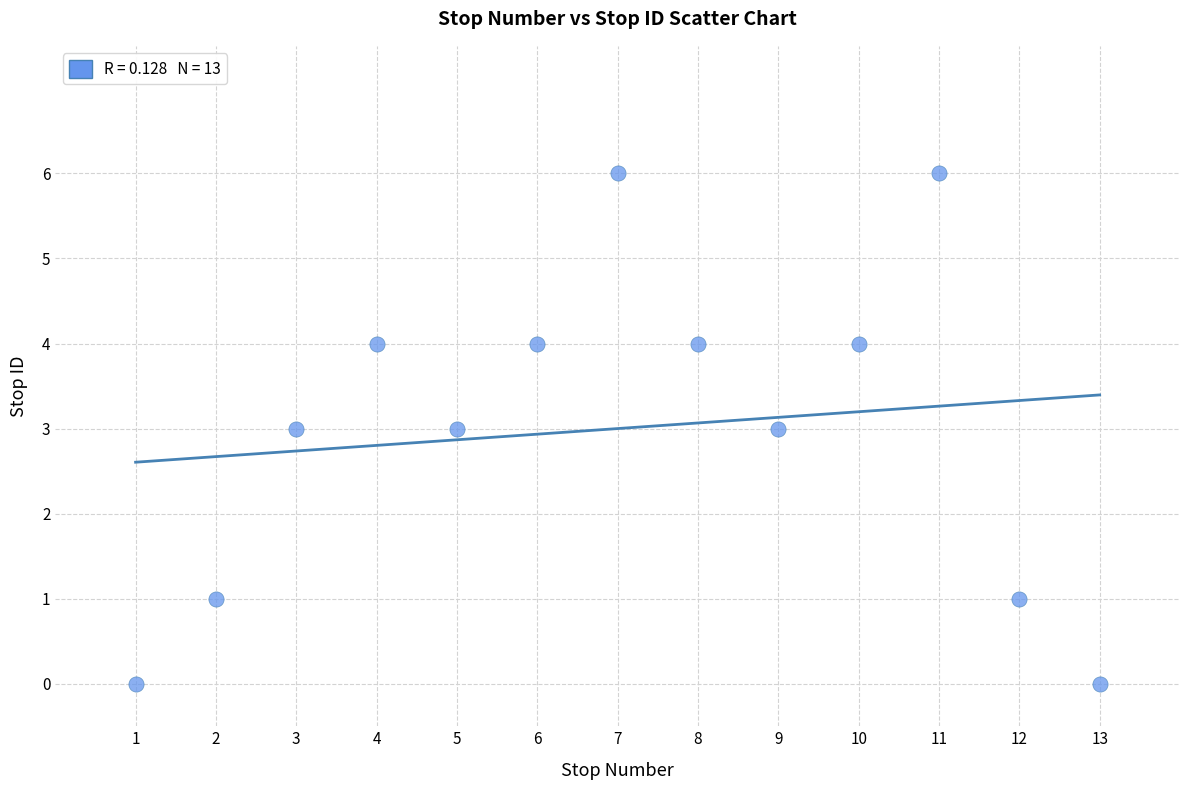

What is the range of Y values (max minus min)?

6